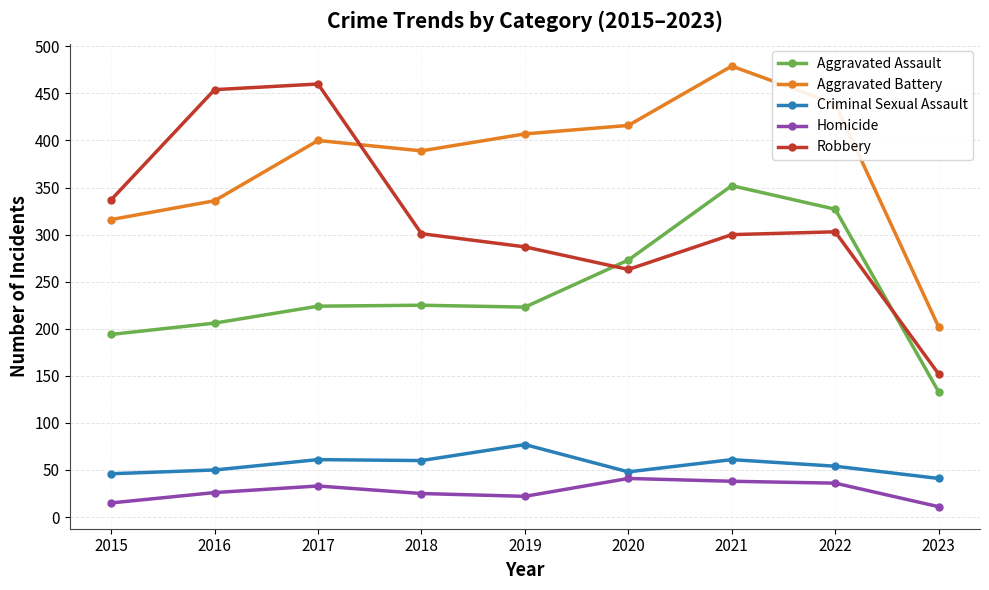

What is the value of the Criminal Sexual Assault point at the 8th from the left?

54